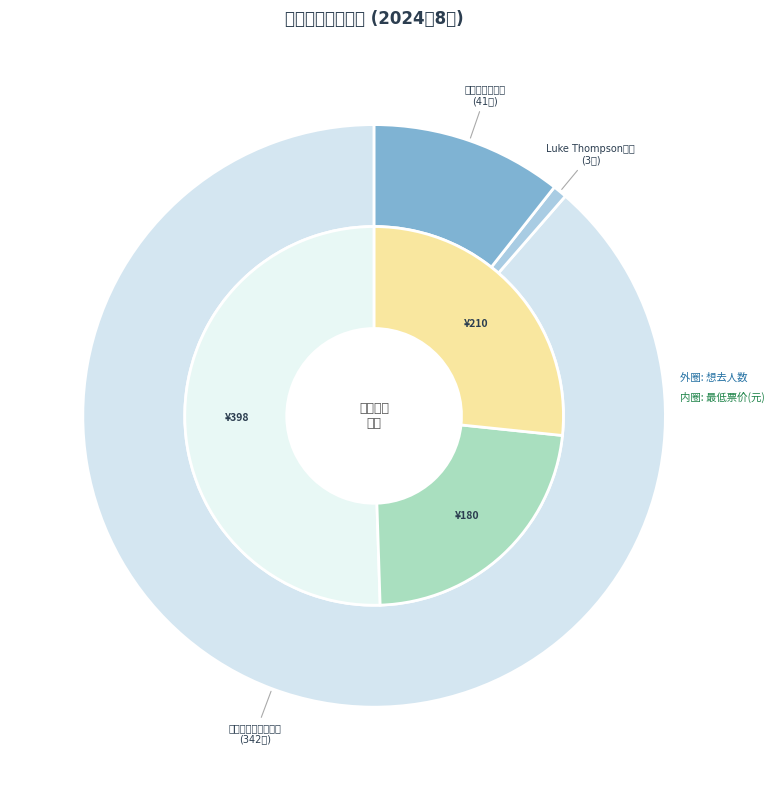

To the nearest percent, what percentage of the pie is 苏州·爱乐之城·经典电影作品音乐会?

11%